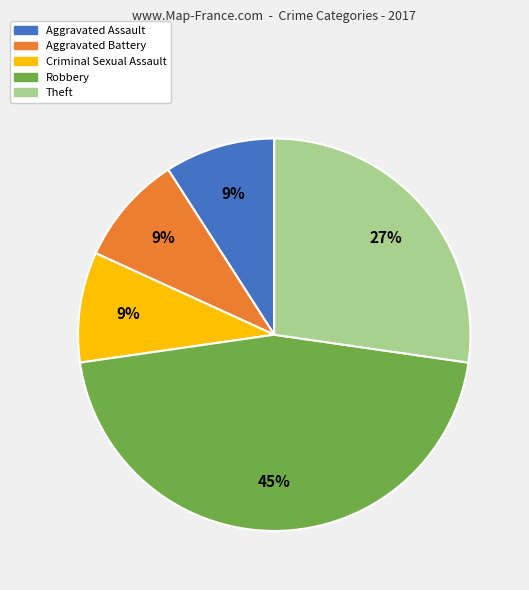

How many slices are in this pie chart?

5